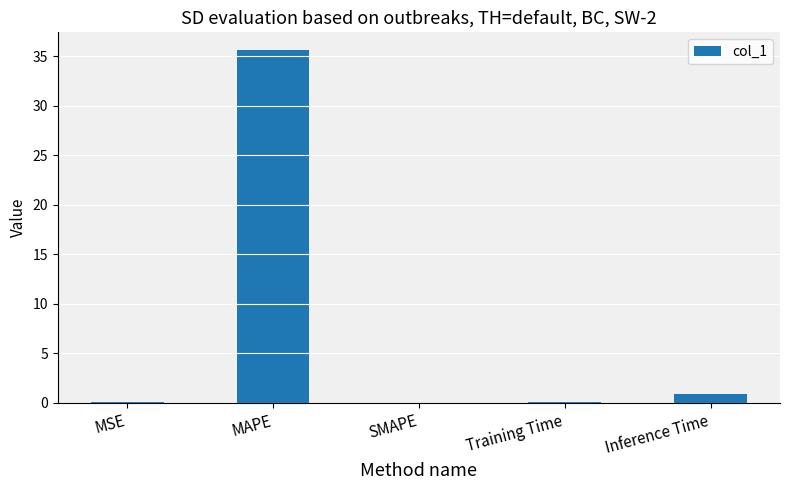

The value at SMAPE is 0.0. True or false?

True